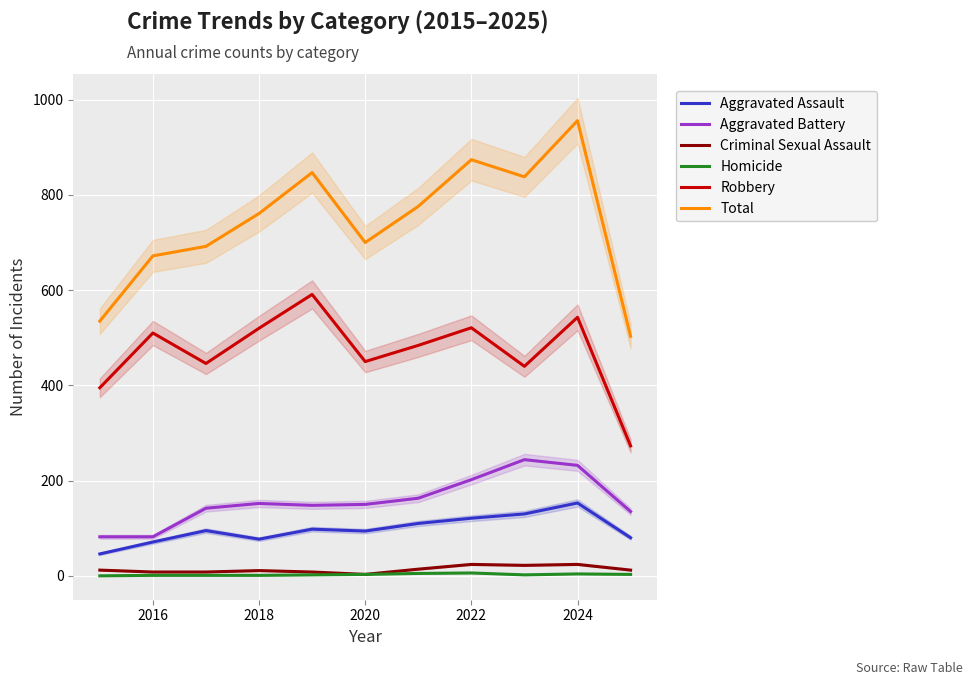

What is the lowest value of the Robbery series?

273